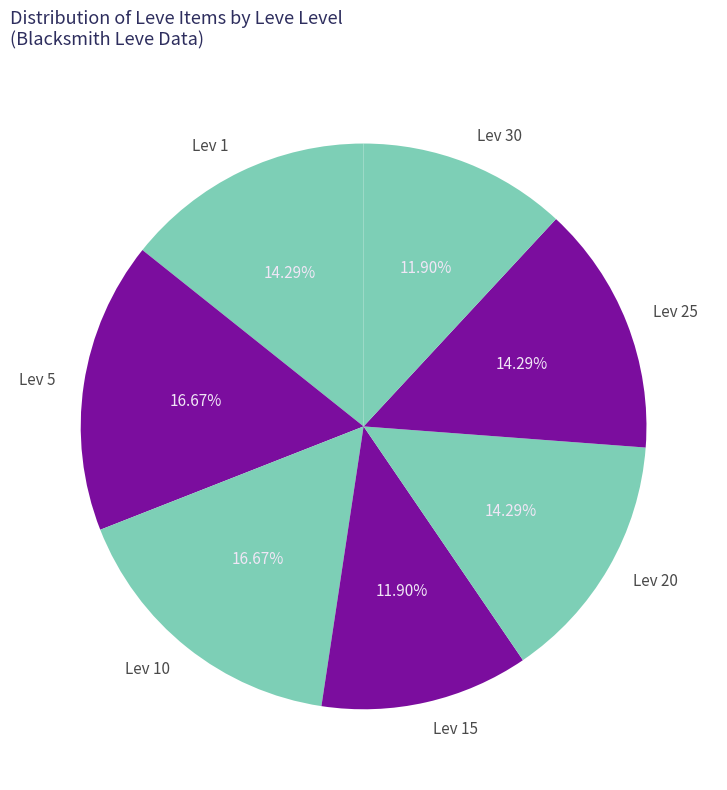

Does any single category account for the majority?

No